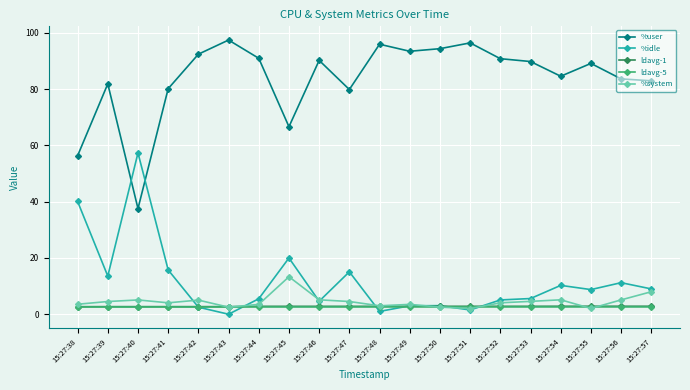

Where is %idle nearest to the value 28?

15:27:45